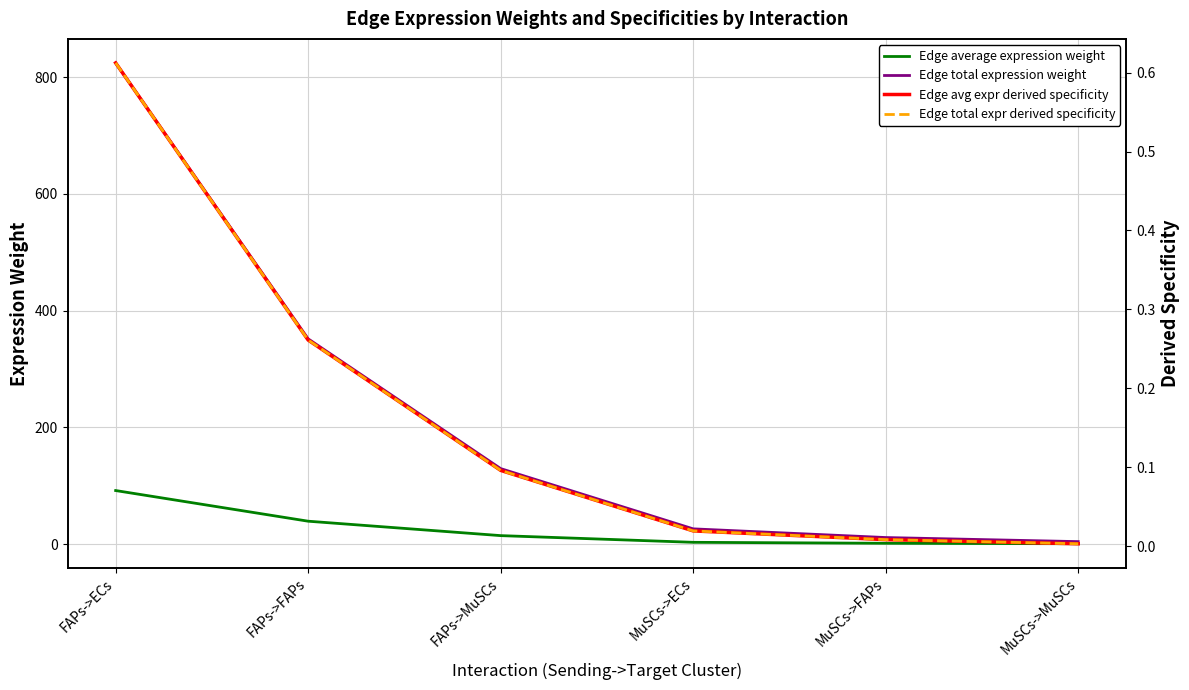

True or false: Edge total expr derived specificity has more than 1 interior local peaks.

False